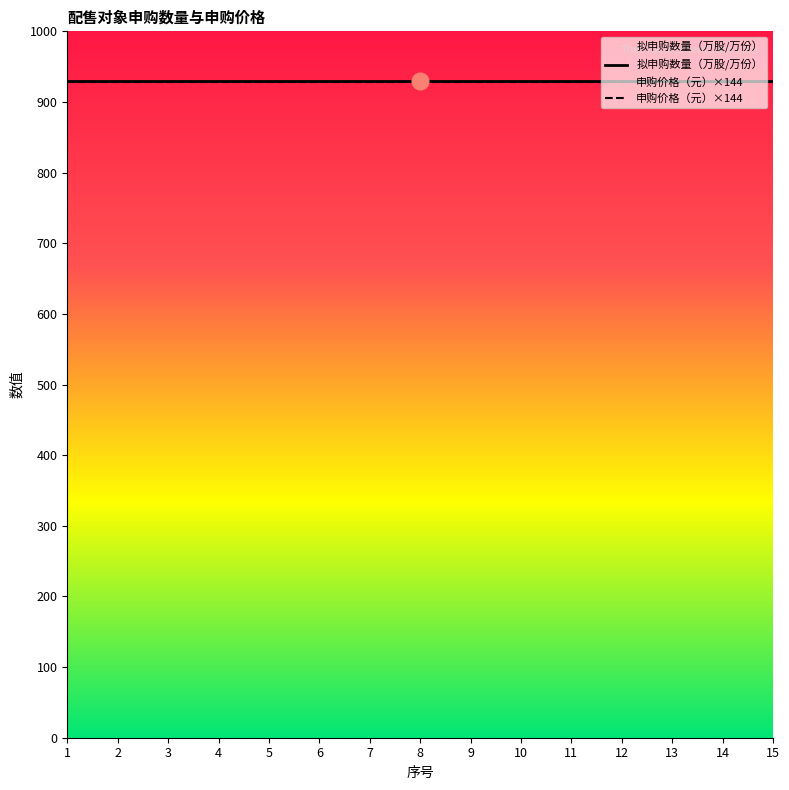

Reading right to left, extract all data points from this chart.

拟申购数量（万股/万份）: 15=930.0	14=930.0	13=930.0	12=930.0	11=930.0	10=930.0	9=930.0	8=930.0	7=930.0	6=930.0	5=930.0	4=930.0	3=930.0	2=930.0	1=930.0
申购价格（元）×144: 15=928.8	14=928.8	13=928.8	12=928.8	11=928.8	10=928.8	9=928.8	8=928.8	7=928.8	6=928.8	5=928.8	4=928.8	3=928.8	2=928.8	1=928.8